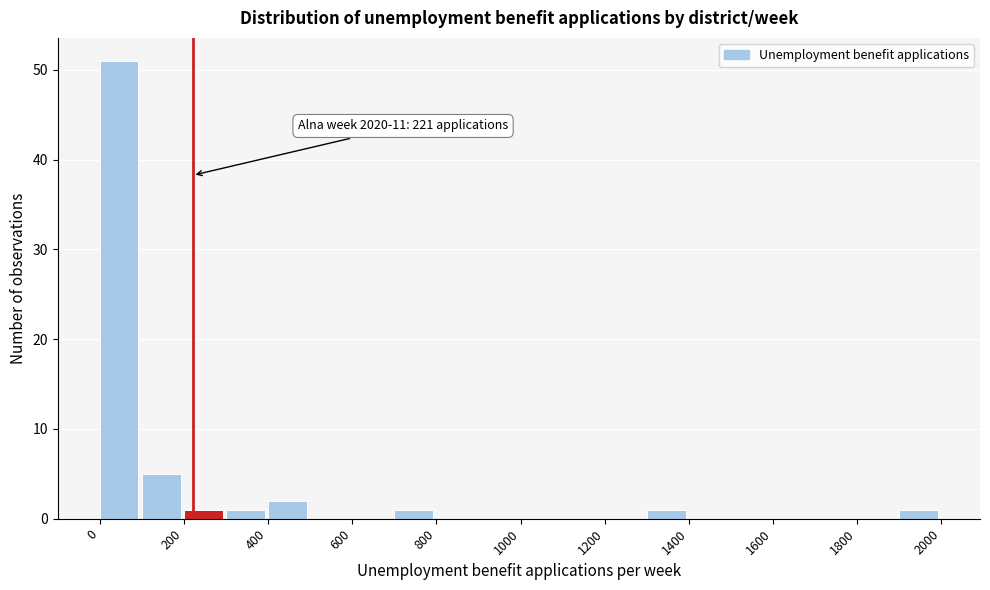

Which range on the x-axis has the tallest bar?

0 to 100